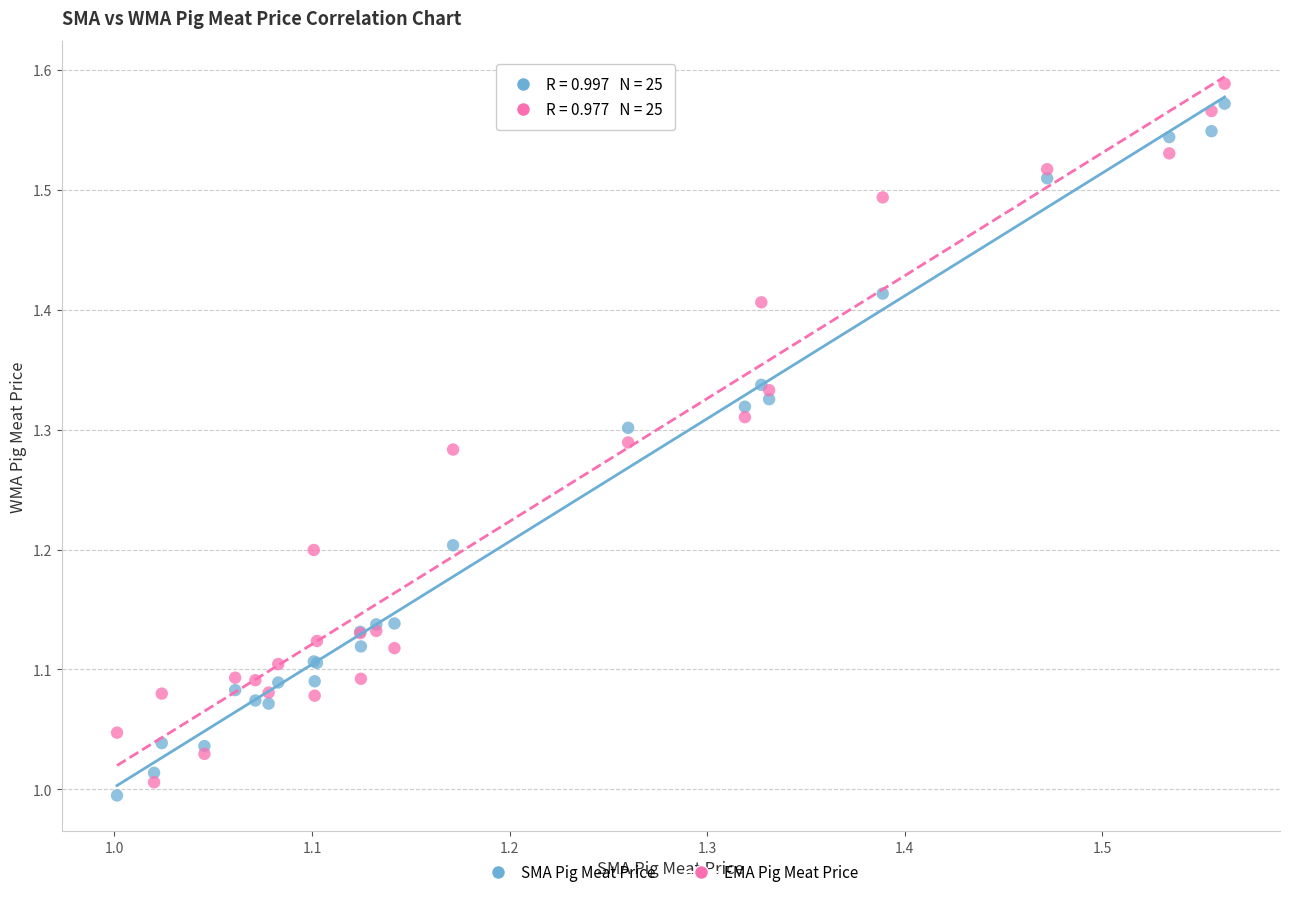

What are all the series names shown in the legend?

SMA Pig Meat Price, EMA Pig Meat Price